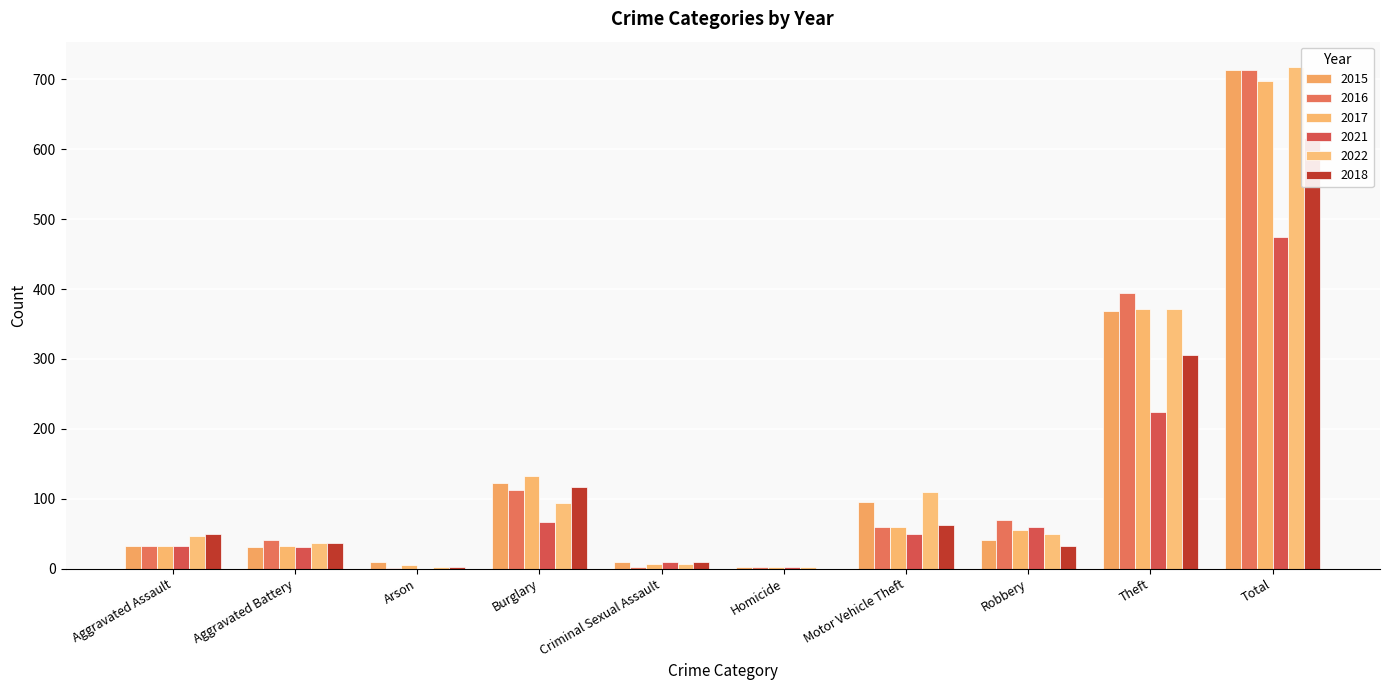

The 2022 series shows 371 at Theft. True or false?

True